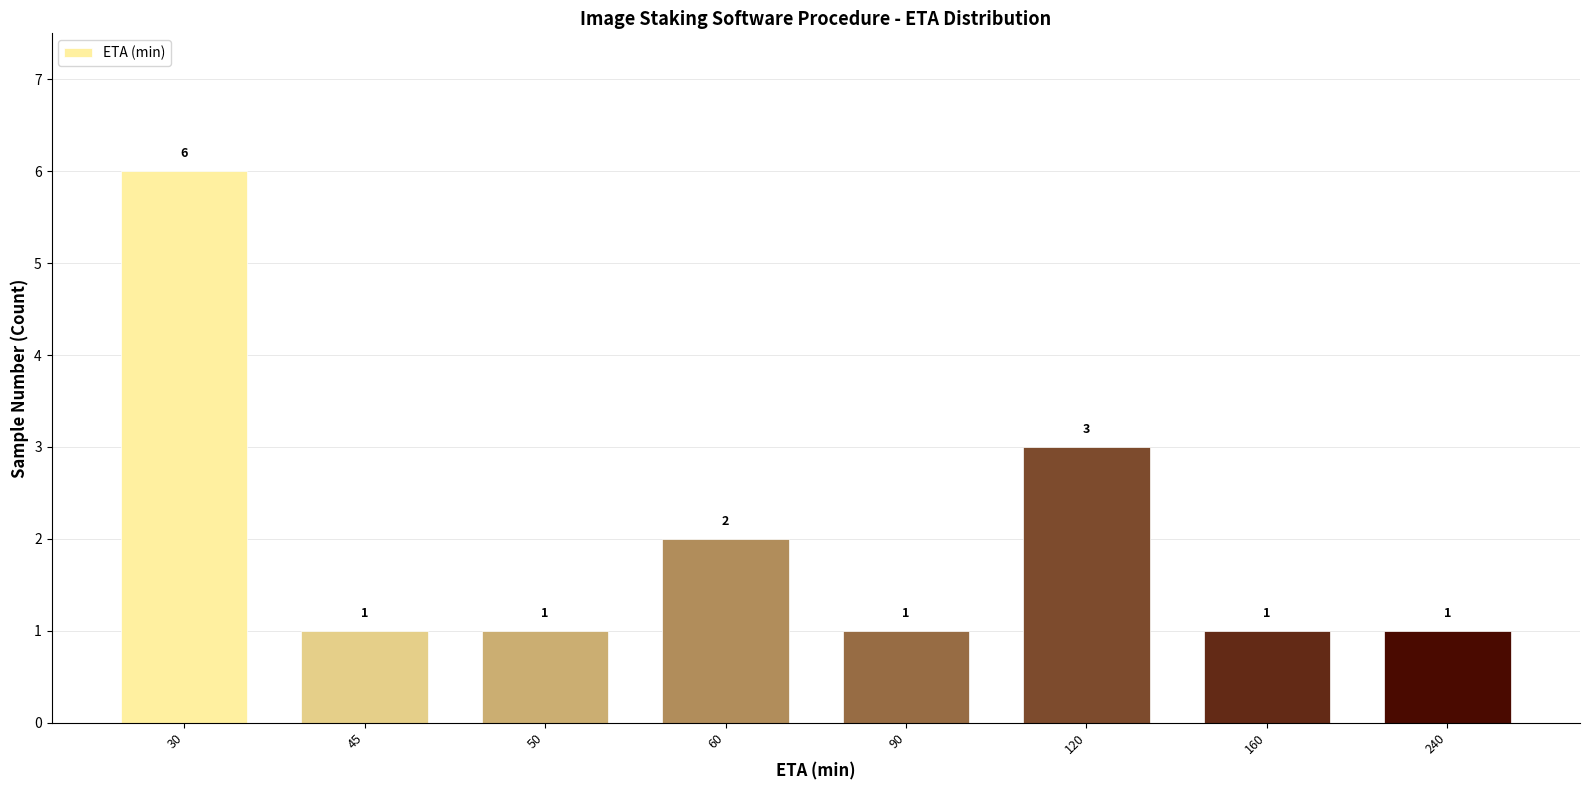

Reading left to right, what are all the values shown in this chart?

30=6	45=1	50=1	60=2	90=1	120=3	160=1	240=1